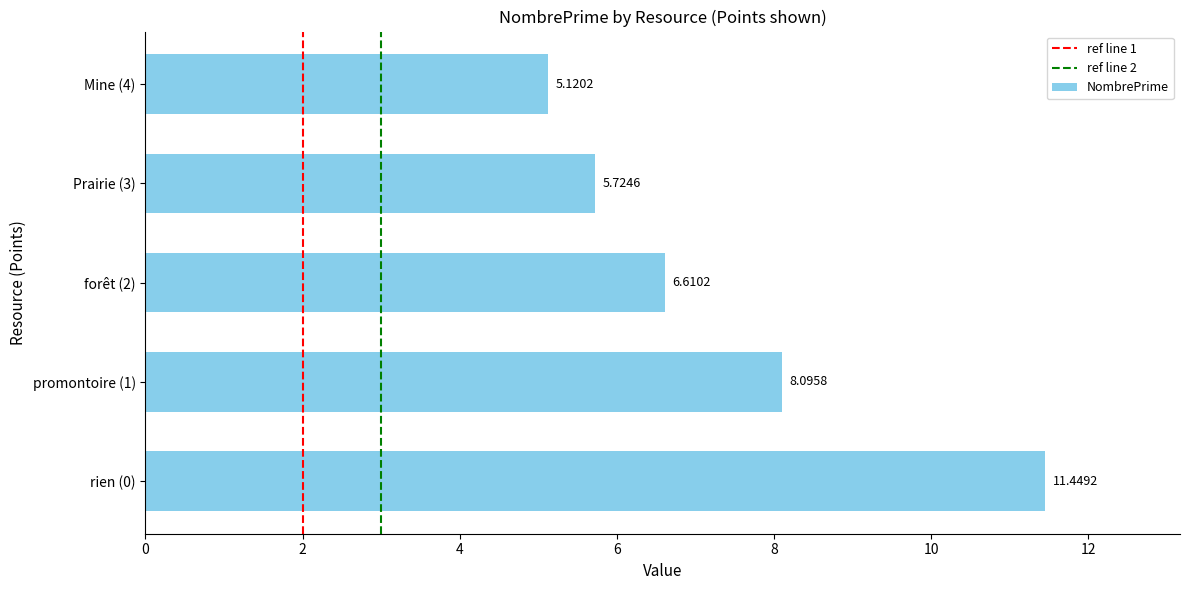

At which category does the chart reach its minimum across all series?

Mine (4)